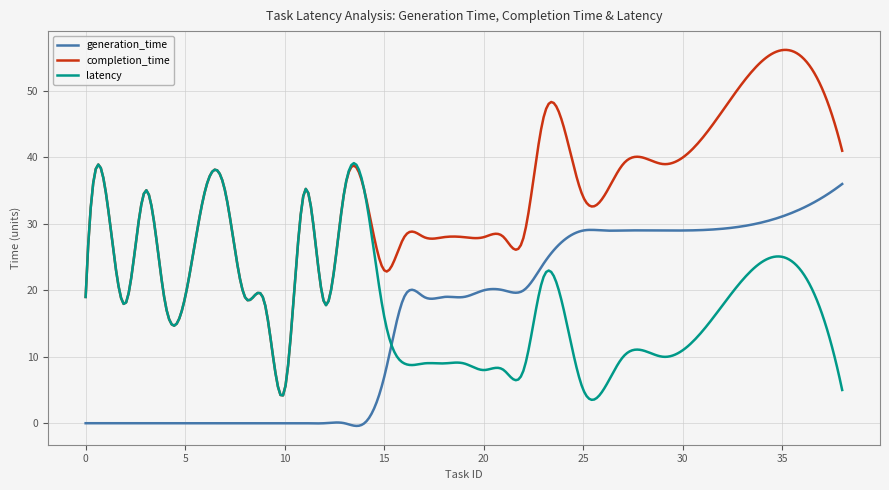

Which series has the largest range (max minus min)?

completion_time